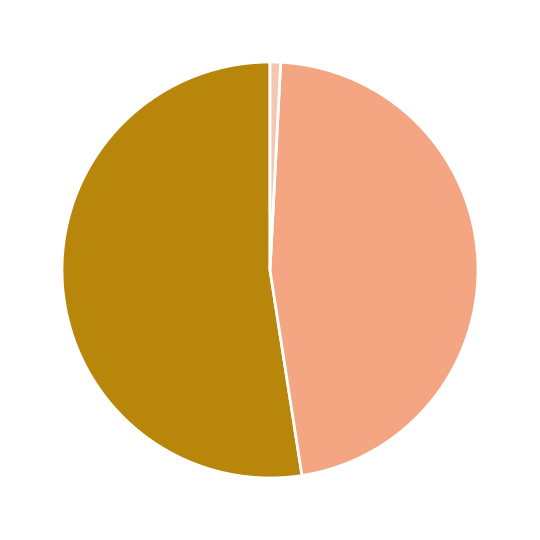

Is there a majority slice in this chart?

Yes